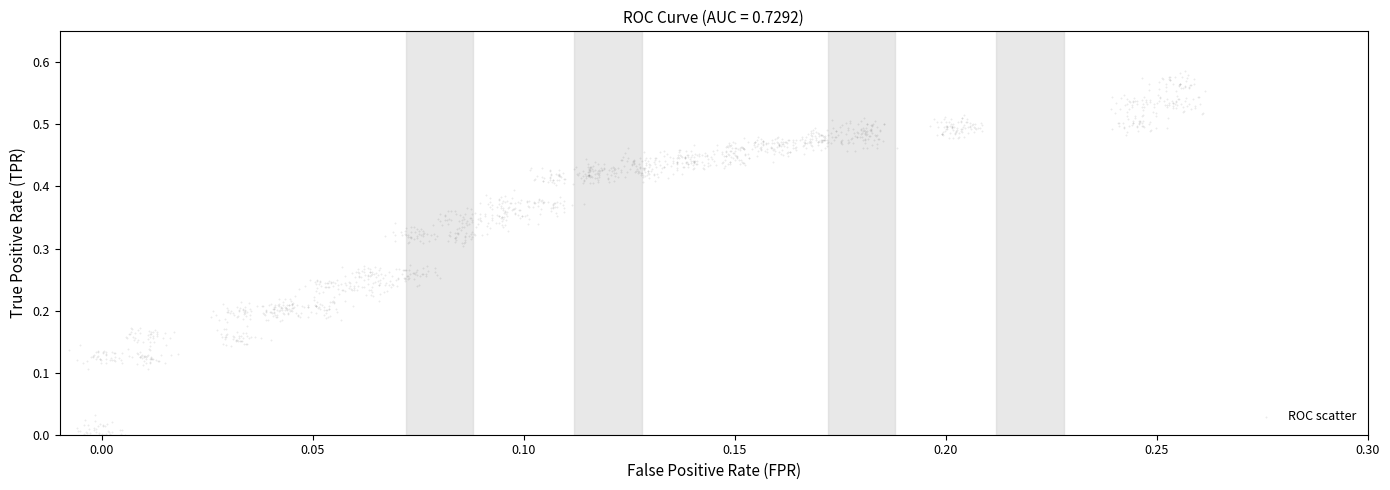

How many data points are displayed?

1600